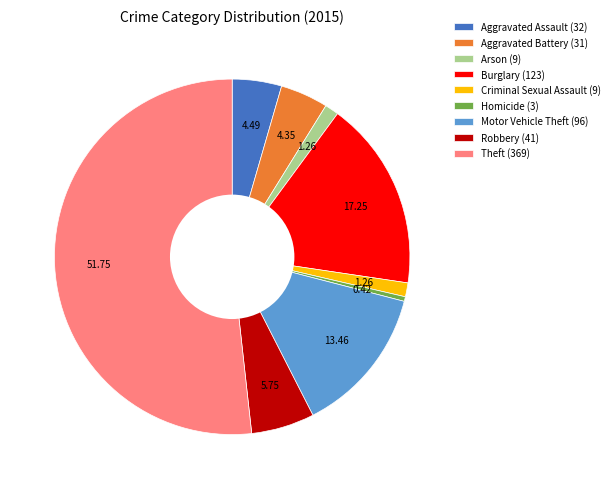

Is the sum of Criminal Sexual Assault (9) and Aggravated Assault (32) greater than half?

No